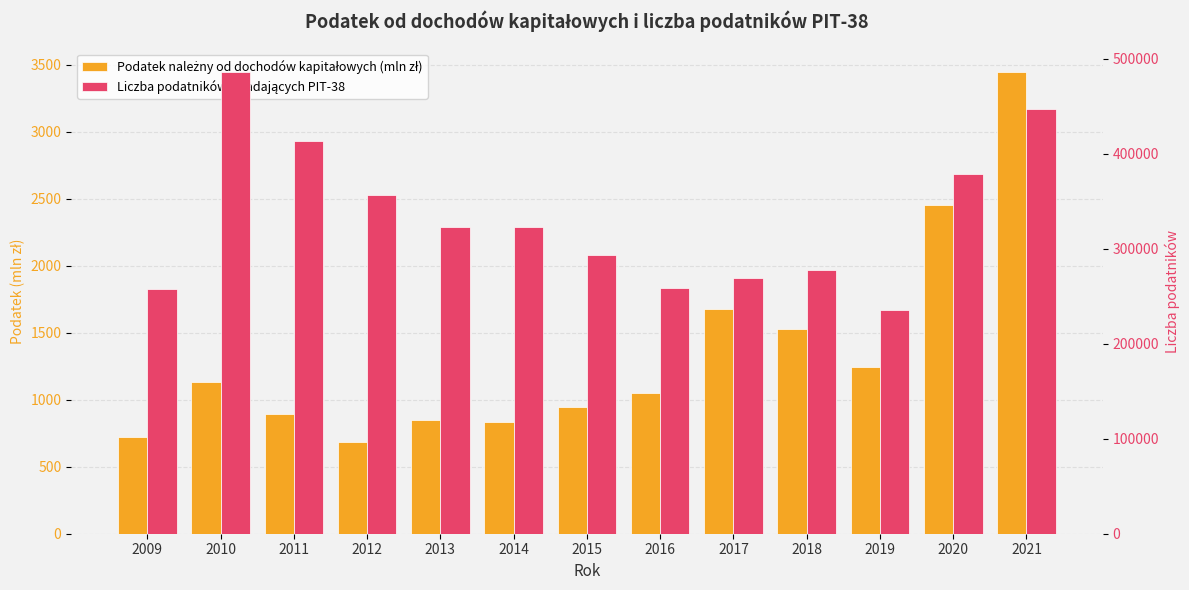

Reading right to left, transcribe all the data shown in this chart.

Podatek należny od dochodów kapitałowych (mln zł): 2021=3448.0	2020=2452.0	2019=1242.0	2018=1525.0	2017=1678.6	2016=1049.4	2015=945.7	2014=836.5	2013=846.9	2012=683.5	2011=896.0	2010=1132.0	2009=723.0
Liczba podatników składających PIT-38: 2021=446800.0	2020=379022.0	2019=235863.0	2018=277172.0	2017=269449.0	2016=258745.0	2015=293667.0	2014=323167.0	2013=322813.0	2012=356329.0	2011=413850.0	2010=486347.0	2009=257243.0